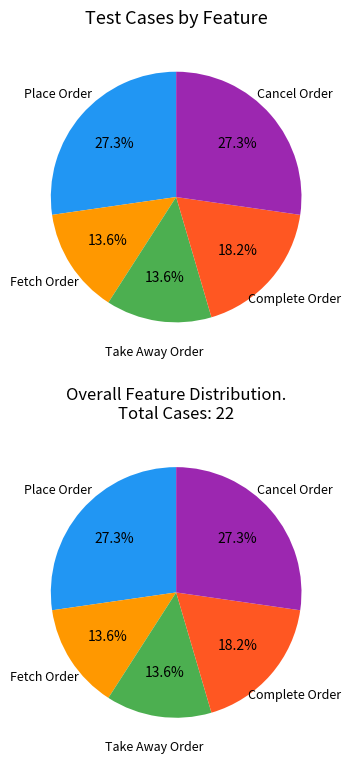

How many segments does this pie chart have?

5